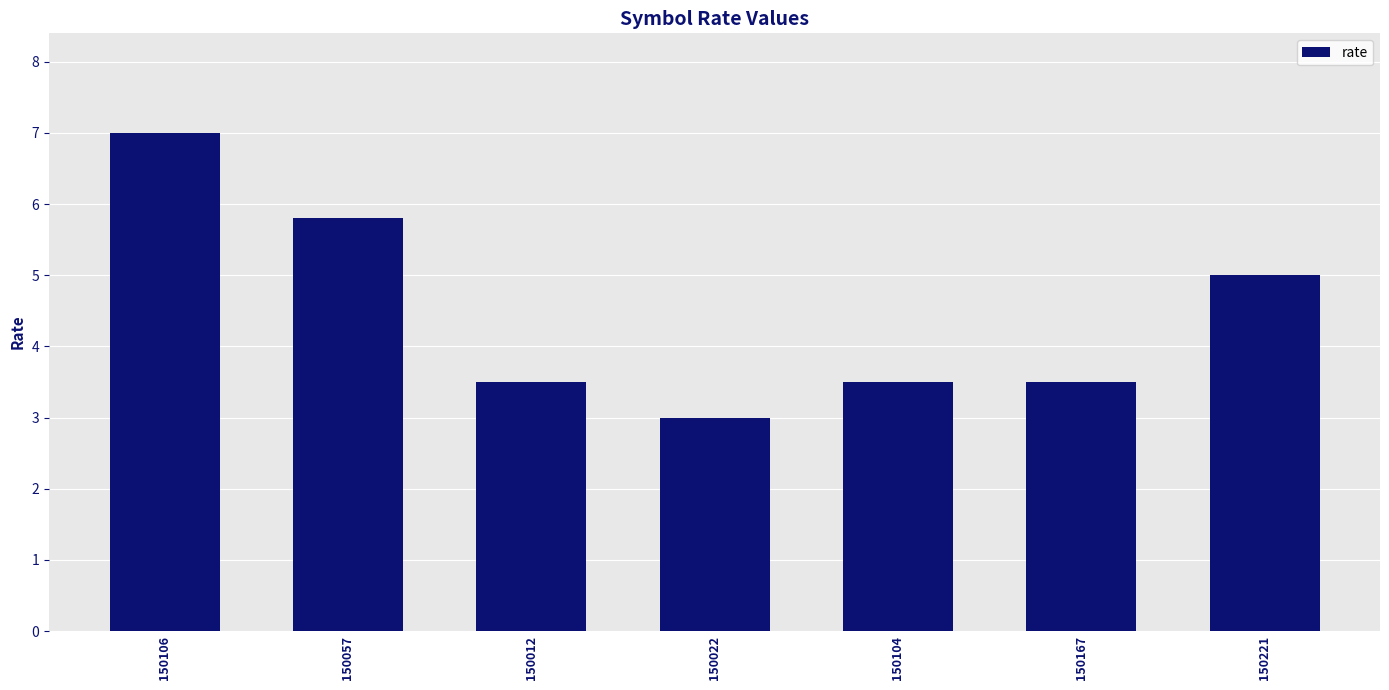

Approximately how many times larger is the value at 150104 compared to 150221?

0.7